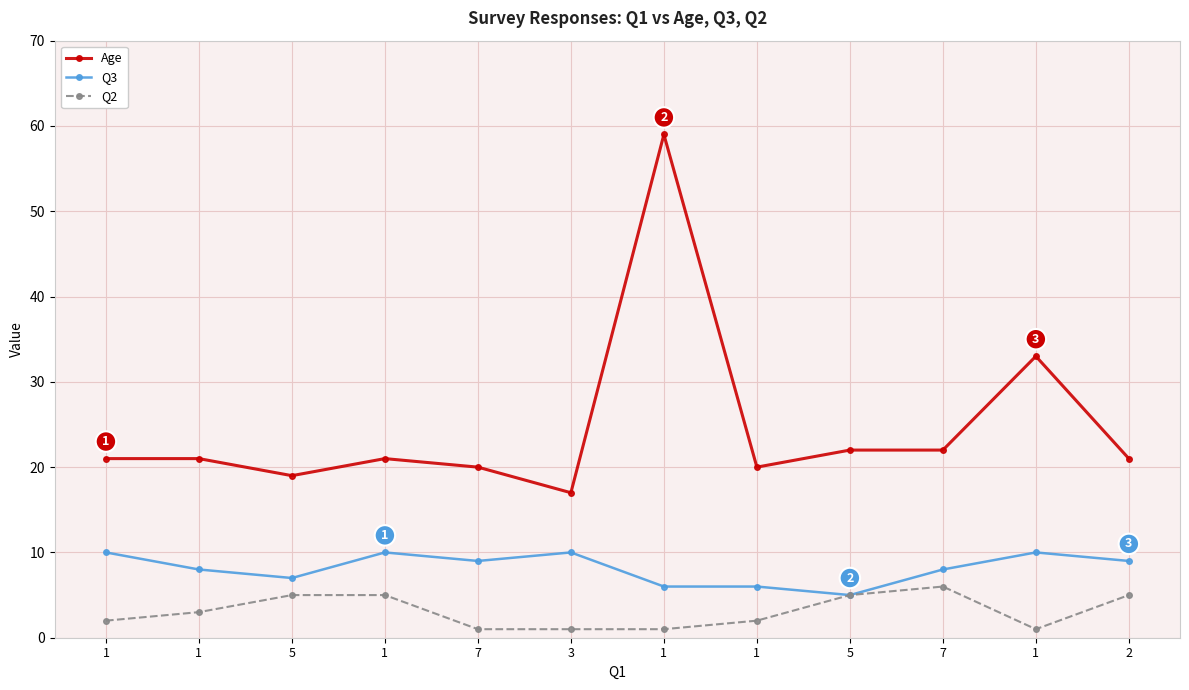

What are all the series names shown in the legend?

Age, Q3, Q2